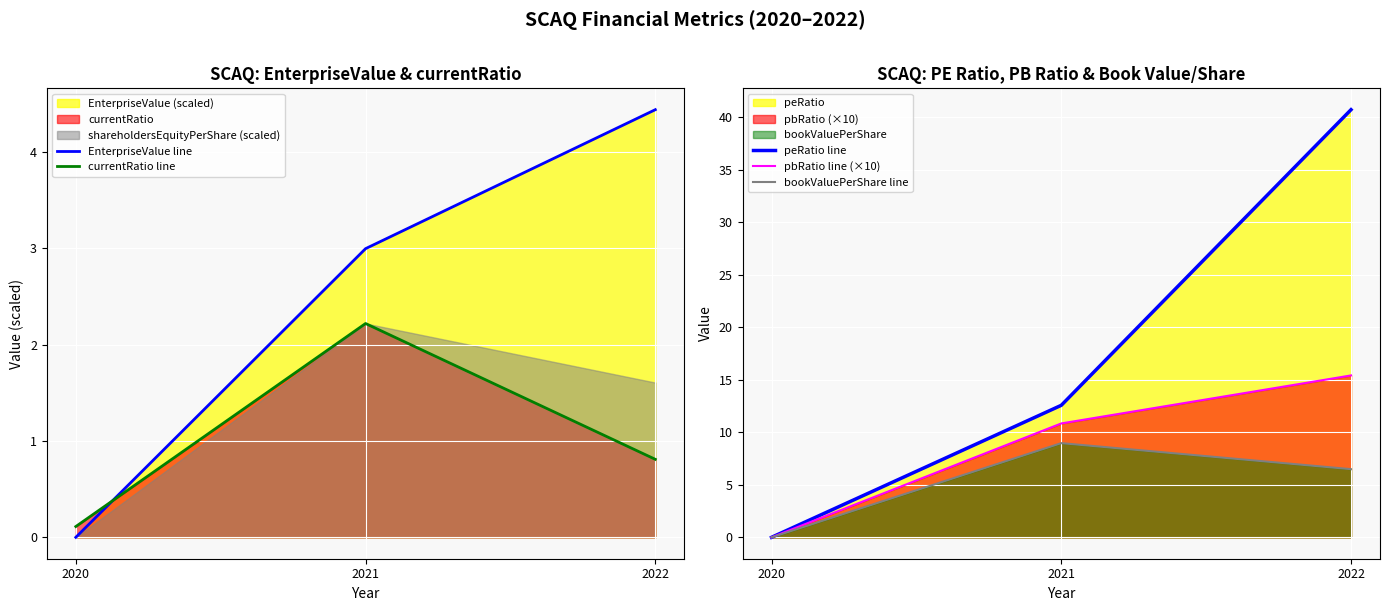

Between 2022 and 2020, which is larger?

2022